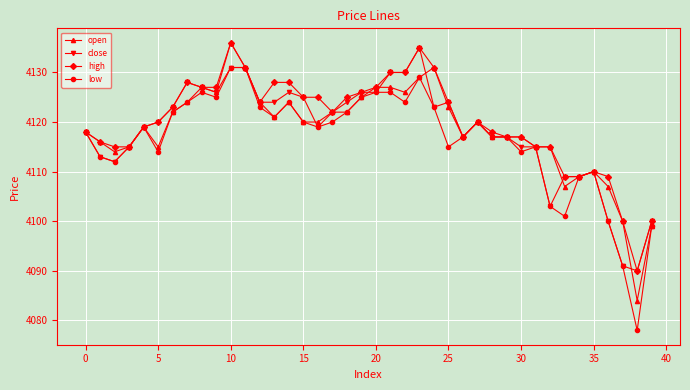

Which series has the widest spread of values?

low